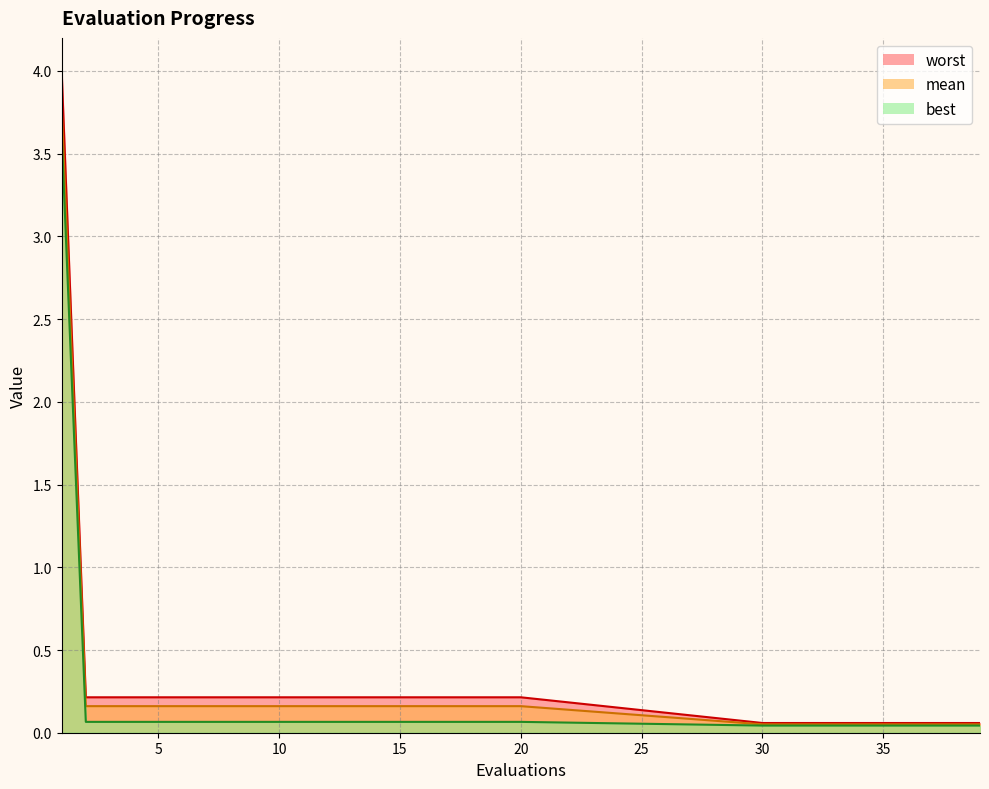

True or false: best has more than 1 points higher than both neighbors.

False